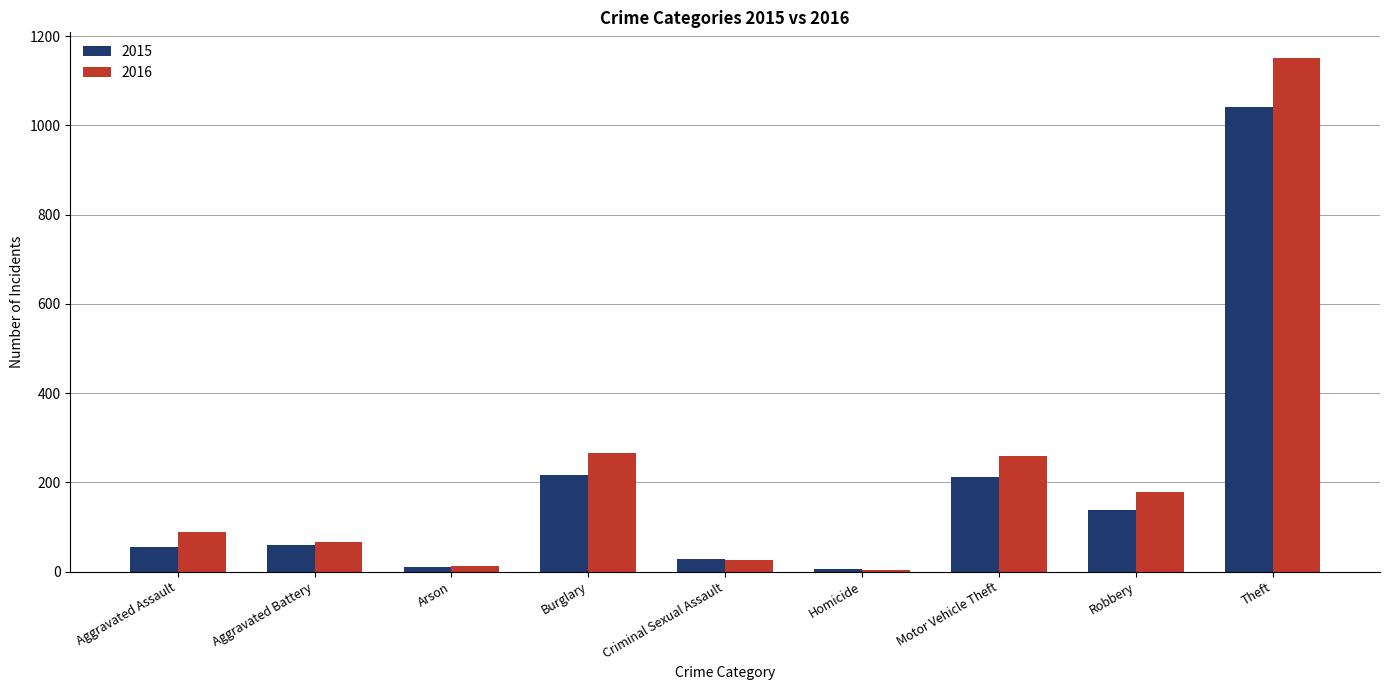

The value of 2015 at Burglary is 318. True or false?

False